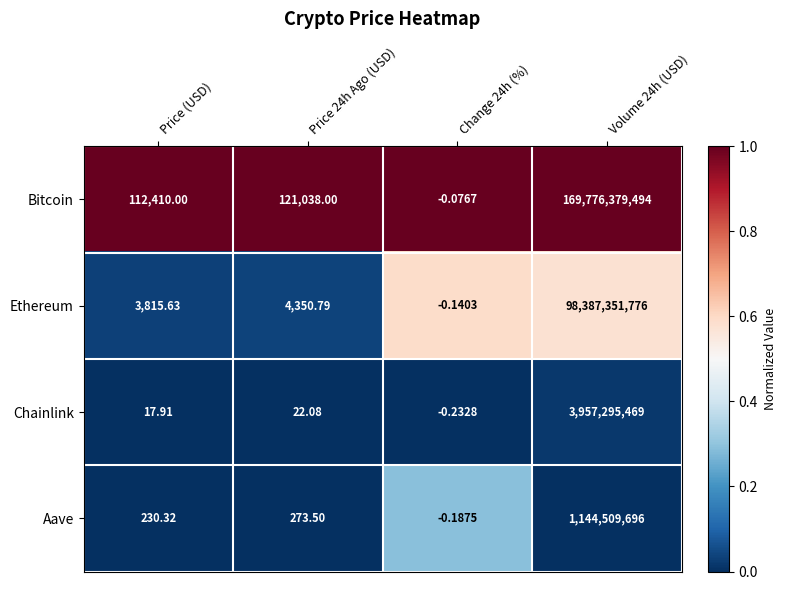

How many distinct data groups are displayed?

4